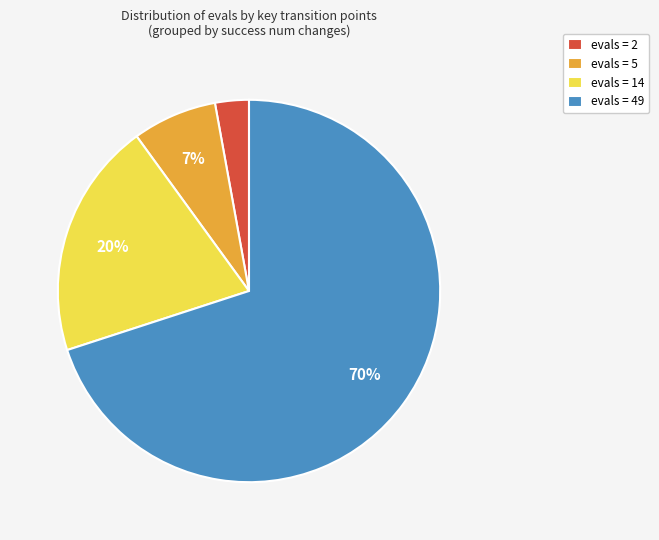

True or false: evals = 14 accounts for 20% of the total.

True